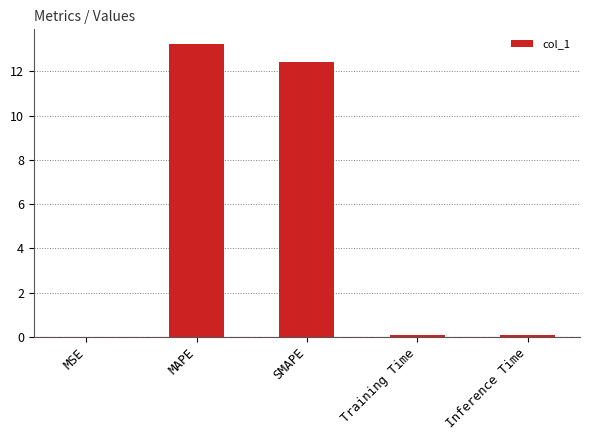

Between SMAPE and MAPE, which is larger?

MAPE